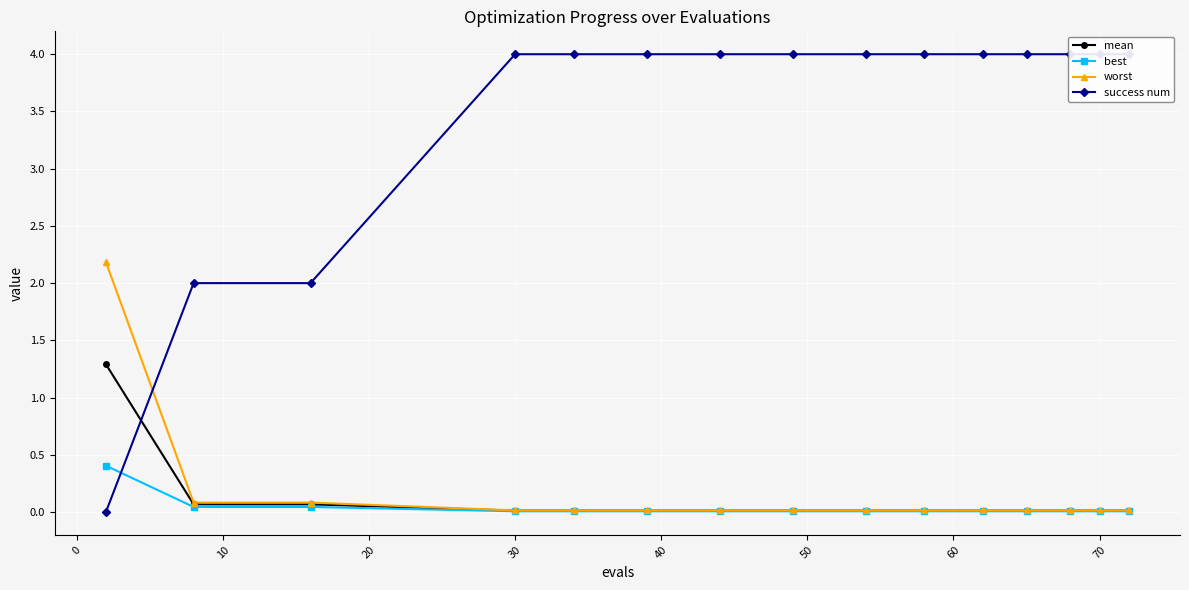

The best series shows 0.0 at 70. True or false?

True